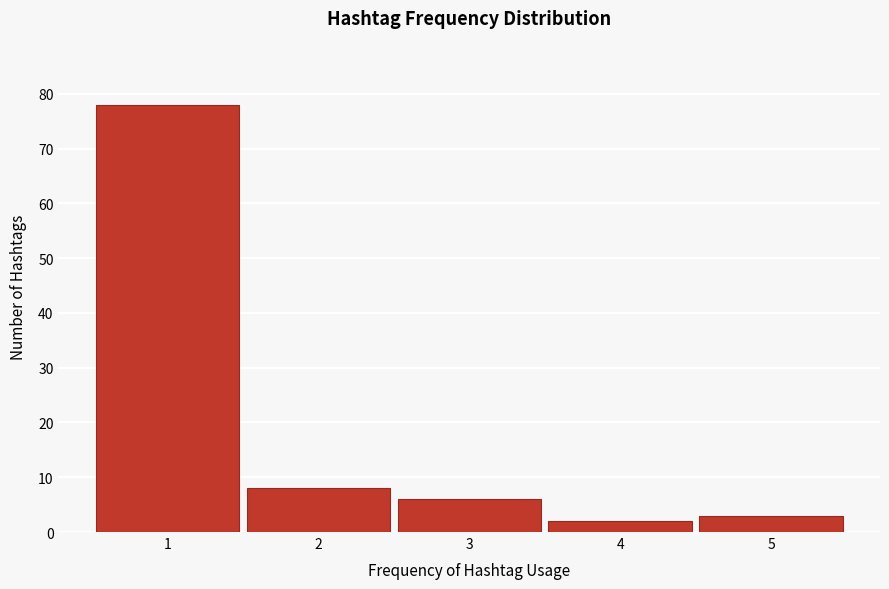

Reading left to right, list all the values displayed in this chart.

1=78	2=8	3=6	4=2	5=3